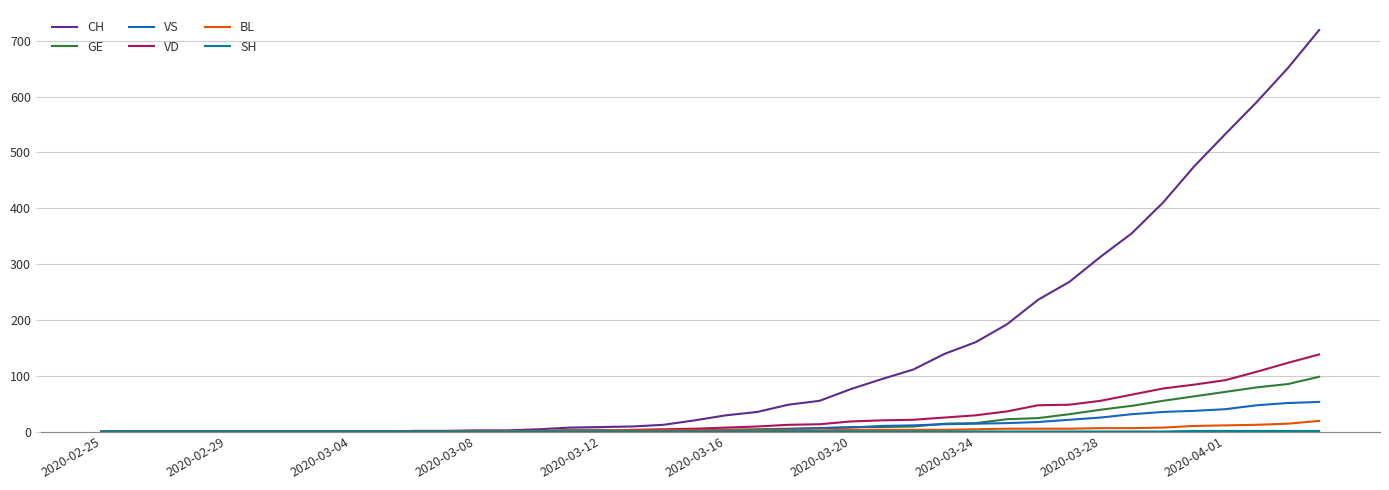

What is the maximum value shown in the chart?

719